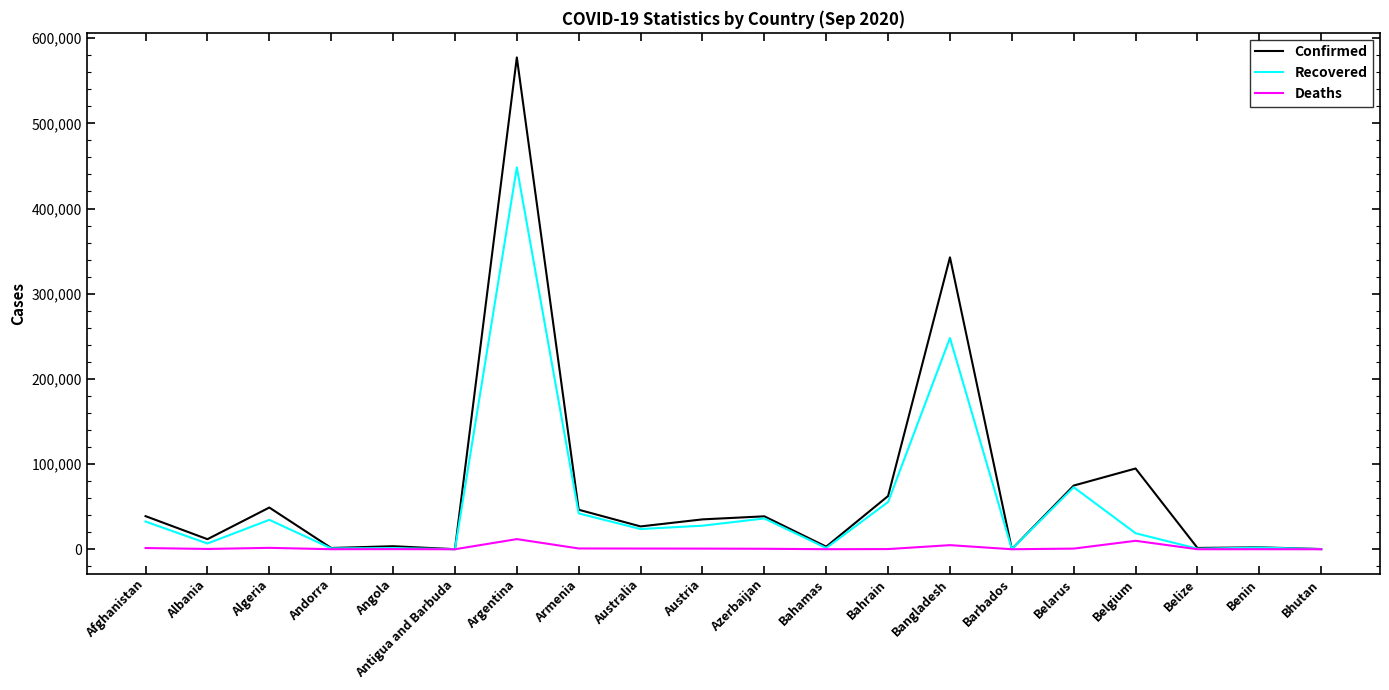

Where is the first local maximum for Confirmed?

Algeria